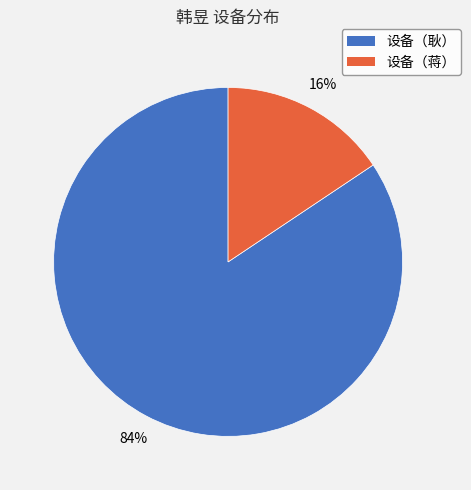

To the nearest percent, what is the combined percentage of 设备（耿） and 设备（蒋）?

100%